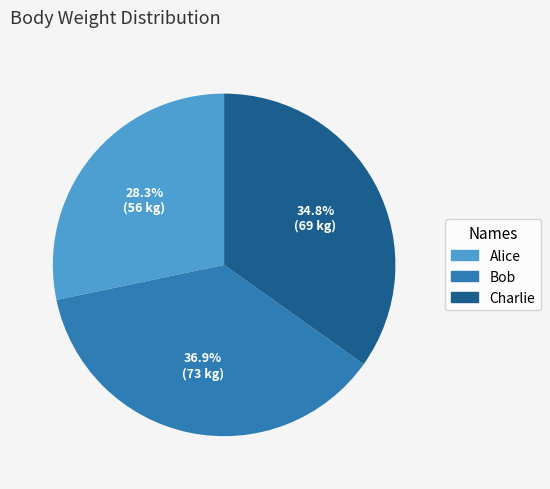

What is the largest slice in the pie chart?

Bob